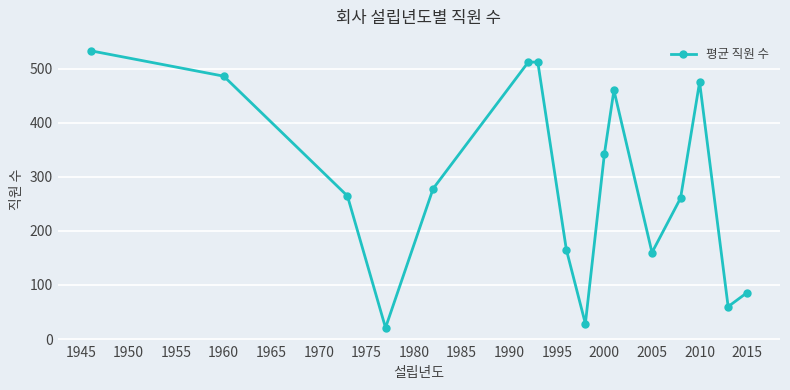

Does the chart have visible grid lines?

Yes